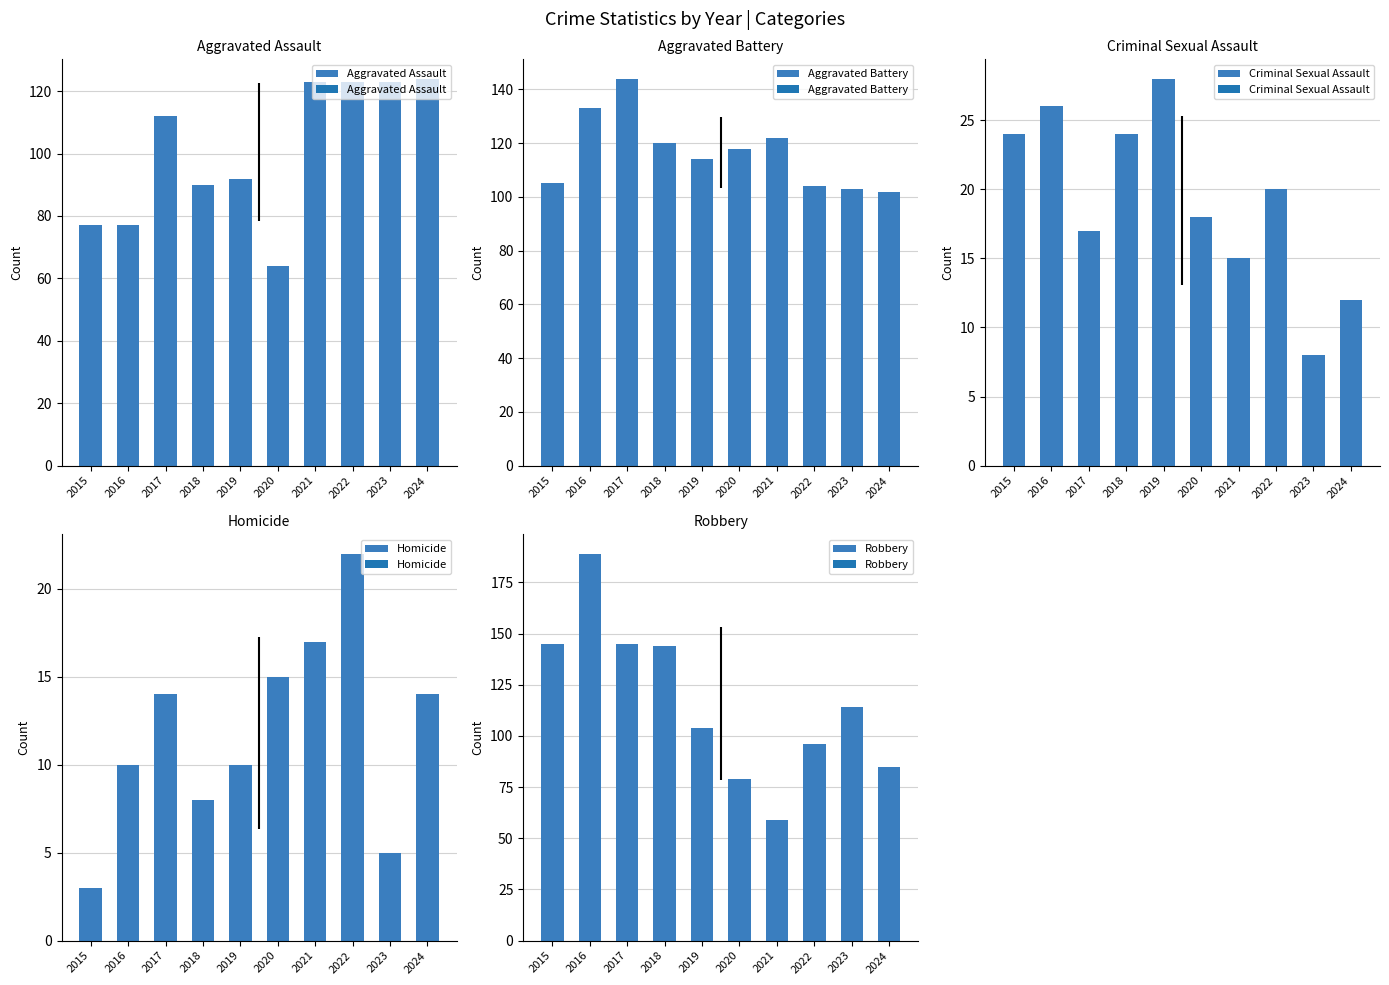

Where is Homicide nearest to the value 12?

2016